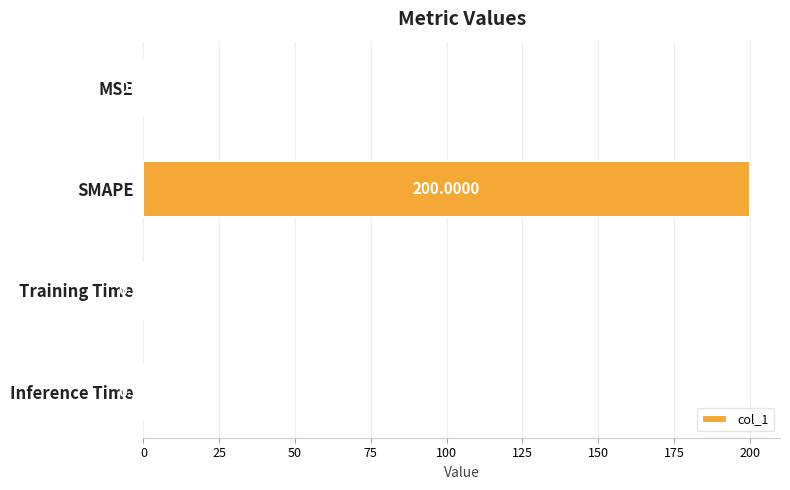

Which has a higher value, Inference Time or Training Time?

Training Time